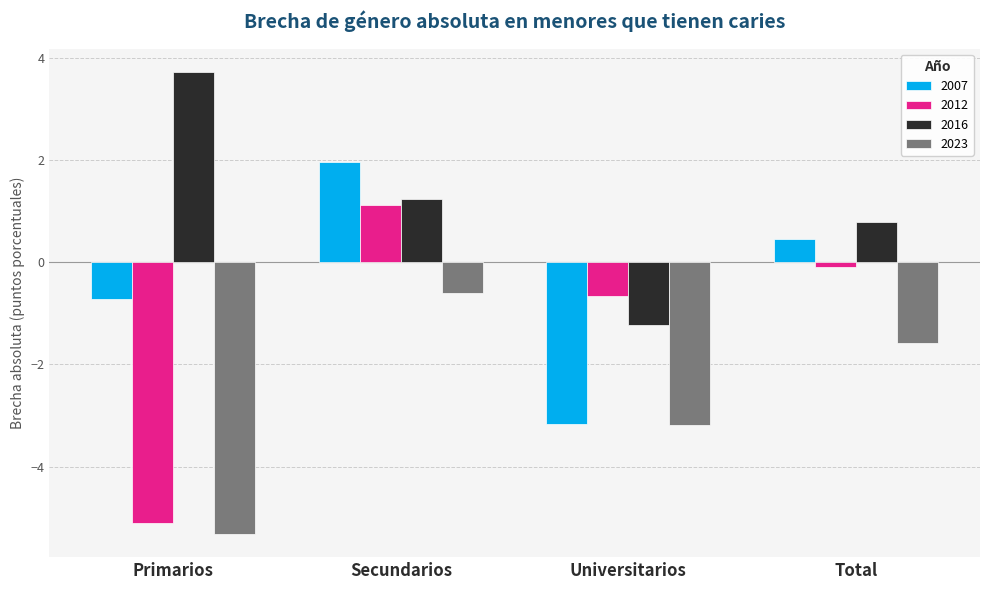

What is the difference between the maximum and second lowest values in the 2016 series?

2.9